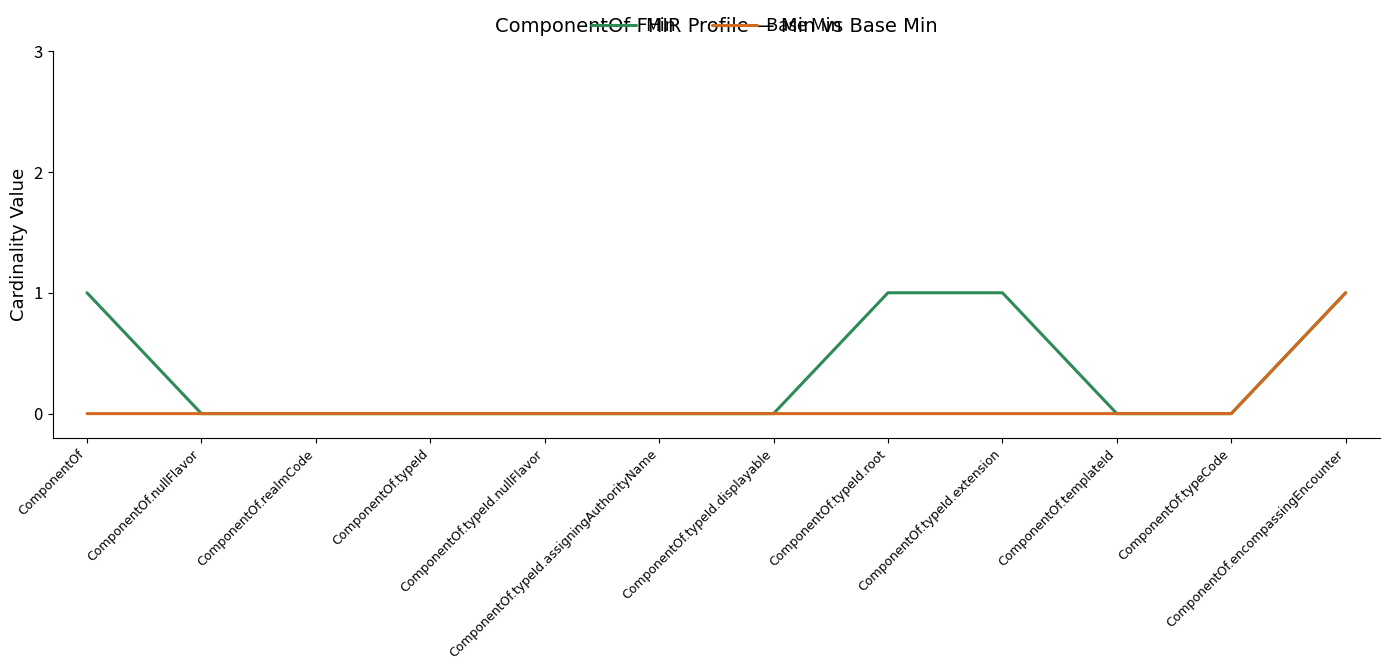

How many lines are shown in the chart?

2